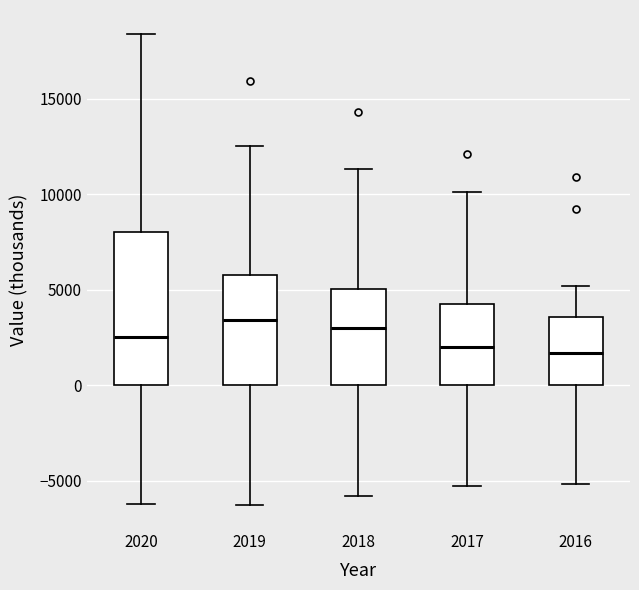

Reading left to right, read every box against the y-axis: the position of its median line, the range the box covers, and the ends of its whiskers. The values are not printed on the chart, so give them approximately, as read against the axis.

2020: median 2500, box 0 to 8000, whiskers -6000 to 18500
2019: median 3500, box 0 to 6000, whiskers -6500 to 12500
2018: median 3000, box 0 to 5000, whiskers -6000 to 11500
2017: median 2000, box 0 to 4500, whiskers -5500 to 10000
2016: median 1500, box 0 to 3500, whiskers -5000 to 5000